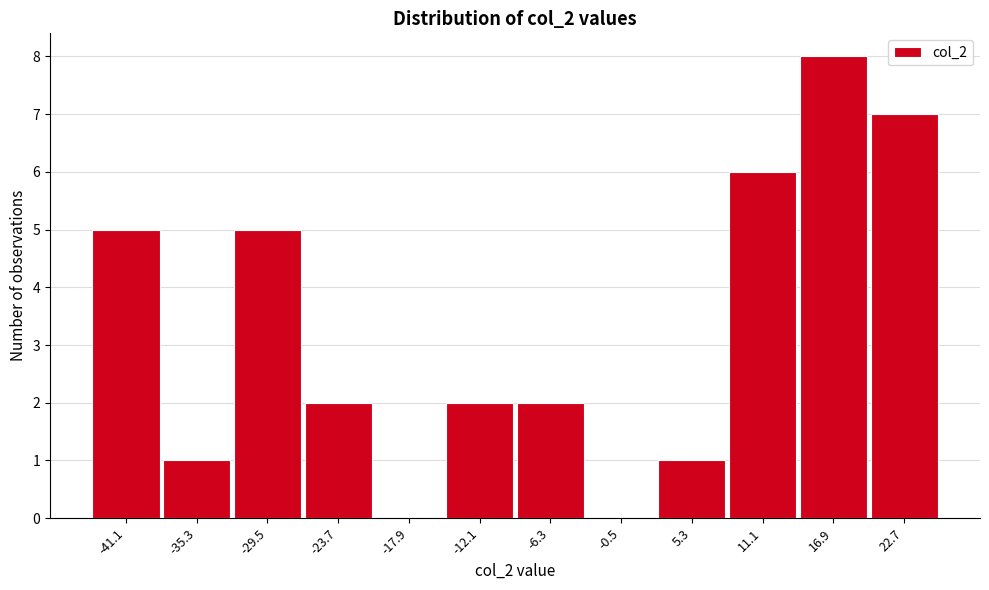

Reading left to right, what are all the values shown in this chart?

-41.1=5	-35.3=1	-29.5=5	-23.7=2	-17.9=0	-12.1=2	-6.3=2	-0.5=0	5.3=1	11.1=6	16.9=8	22.7=7